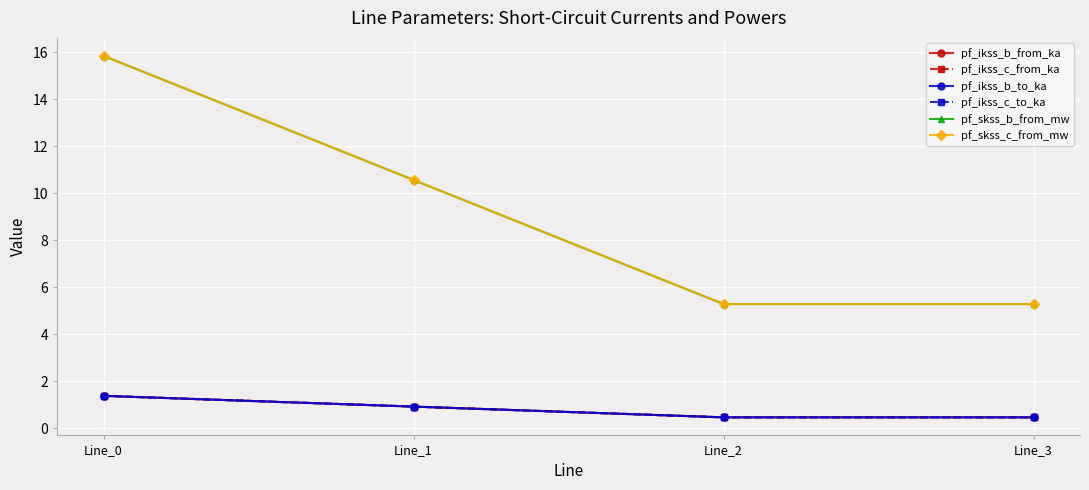

Rank the categories by pf_skss_b_from_mw value from highest to lowest.

Line_0, Line_1, Line_3, Line_2